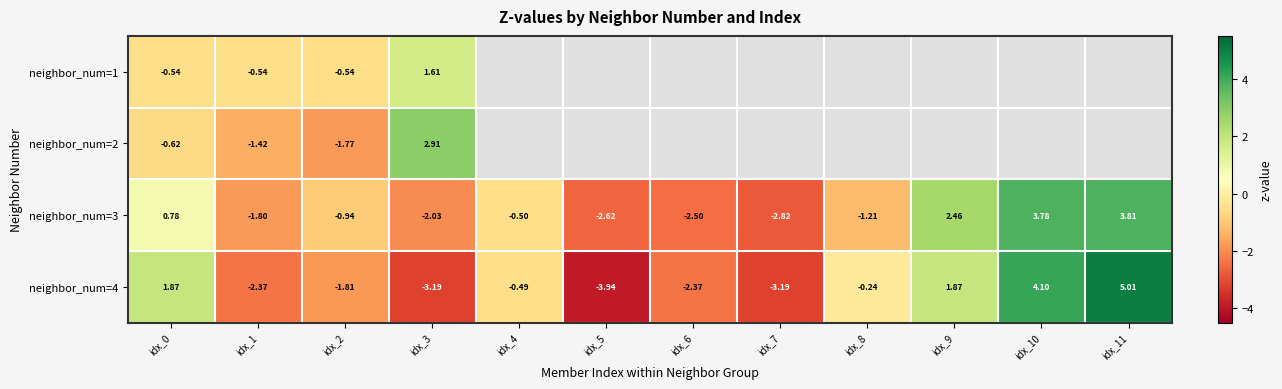

How many distinct data groups are displayed?

4